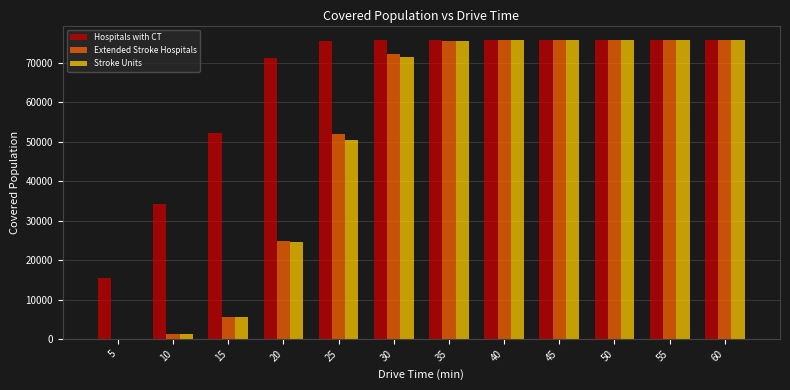

Which series changed the most between 25 and 60?

Stroke Units